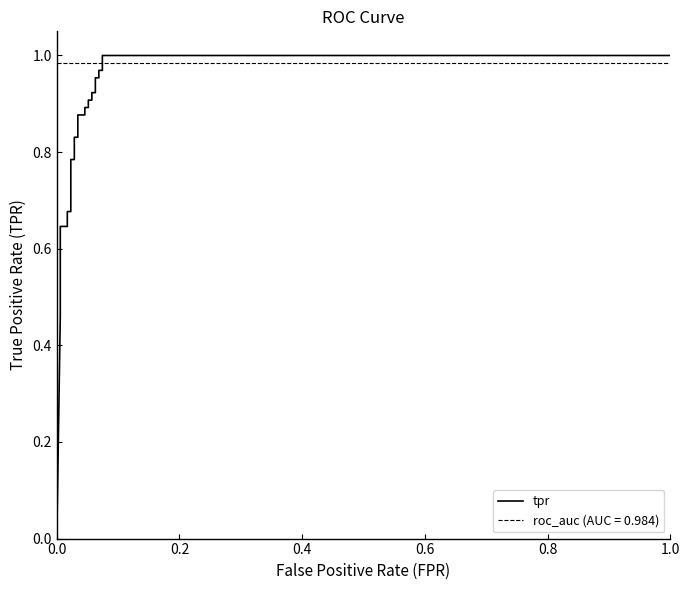

What position from the left is 0.4?

3